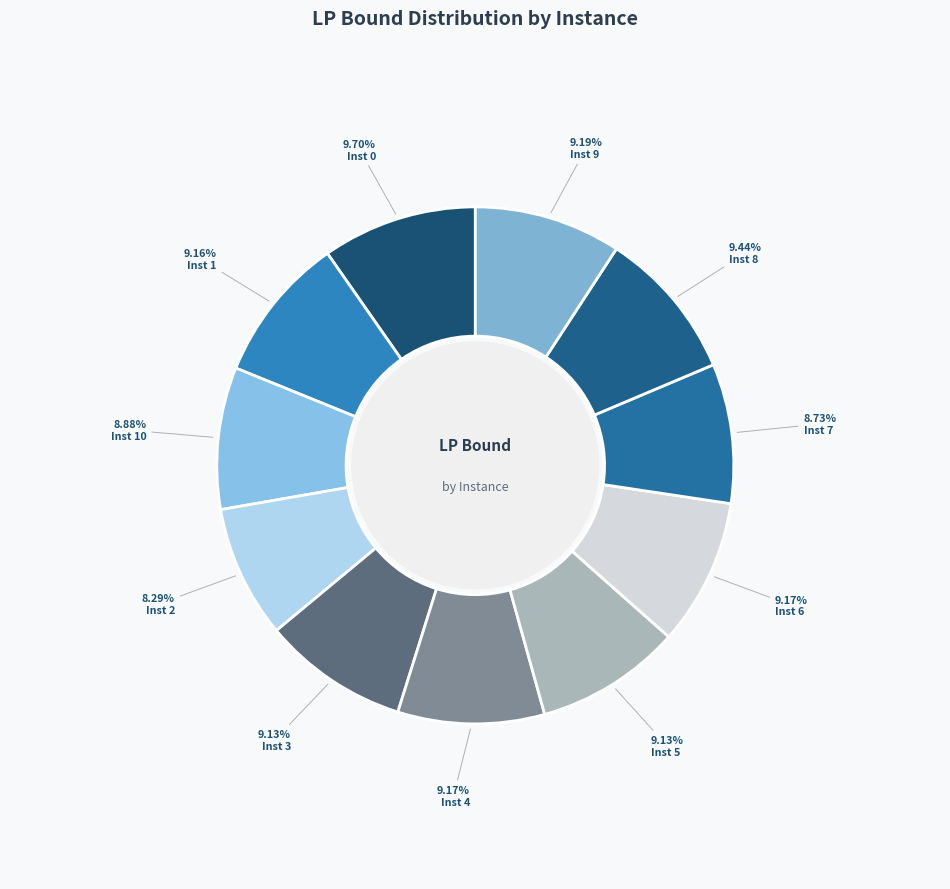

To the nearest percent, what is the difference between the largest and smallest slice percentages?

1%